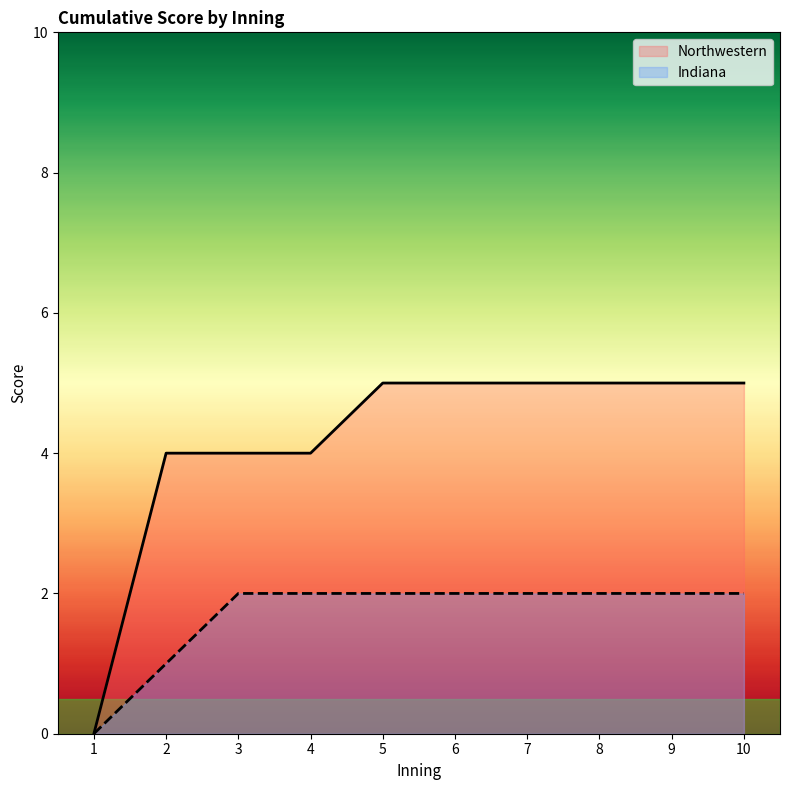

Rank the series by their maximum value, from highest to lowest.

Northwestern, Indiana